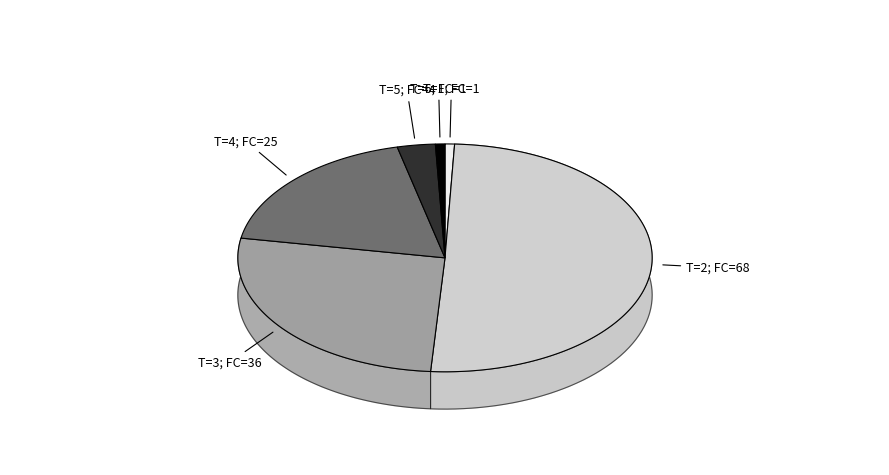

To the nearest percent, what is the difference between the largest and smallest slice percentages?

50%